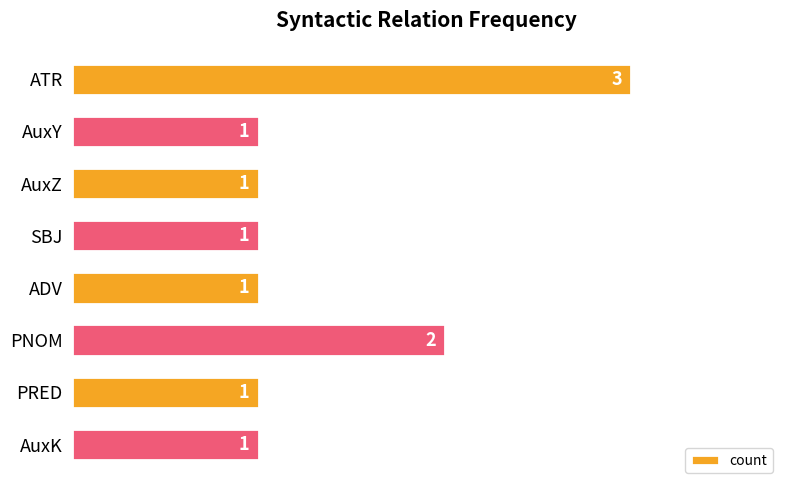

What is the sum of all values?

11